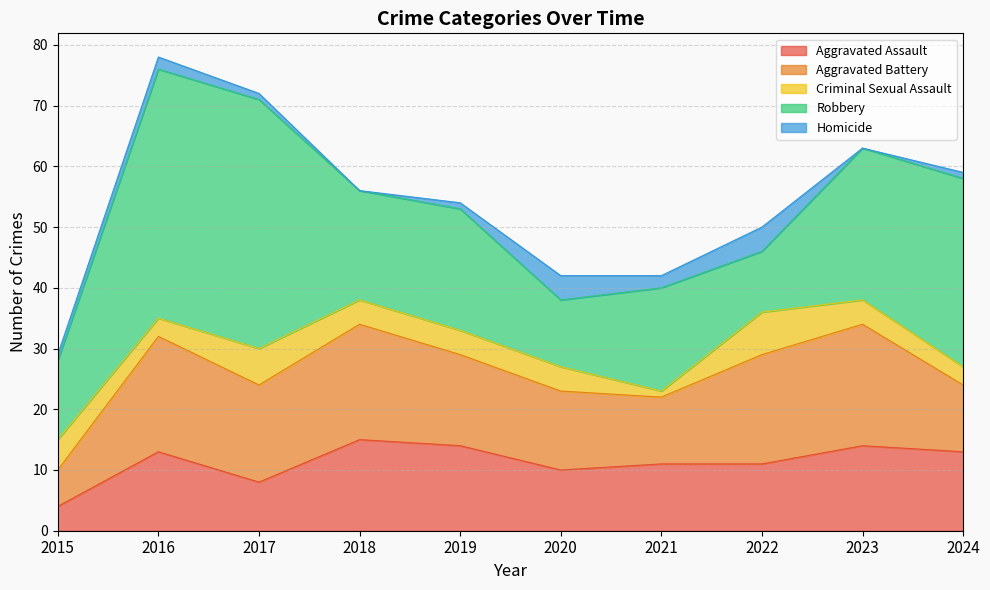

Which series has the largest total across all categories?

Robbery